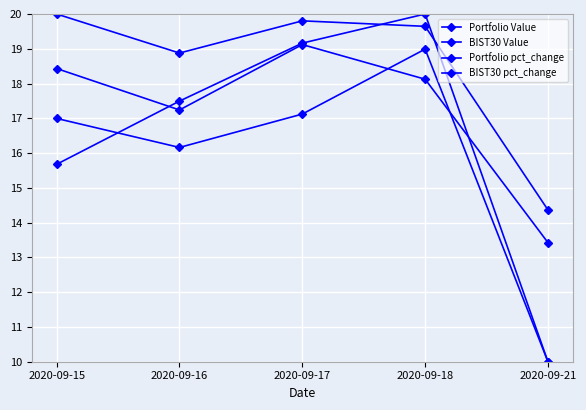

At 2020-09-18, list the series in order from smallest to largest.

BIST30 pct_change, Portfolio Value, BIST30 Value, Portfolio pct_change